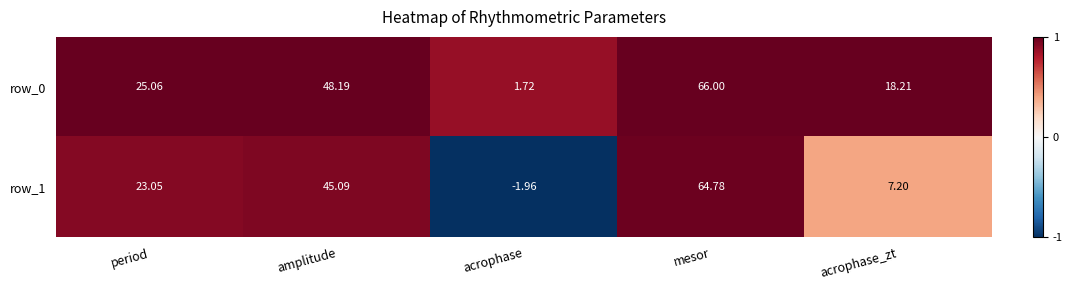

How many values in the row_0 series are below 25?

2